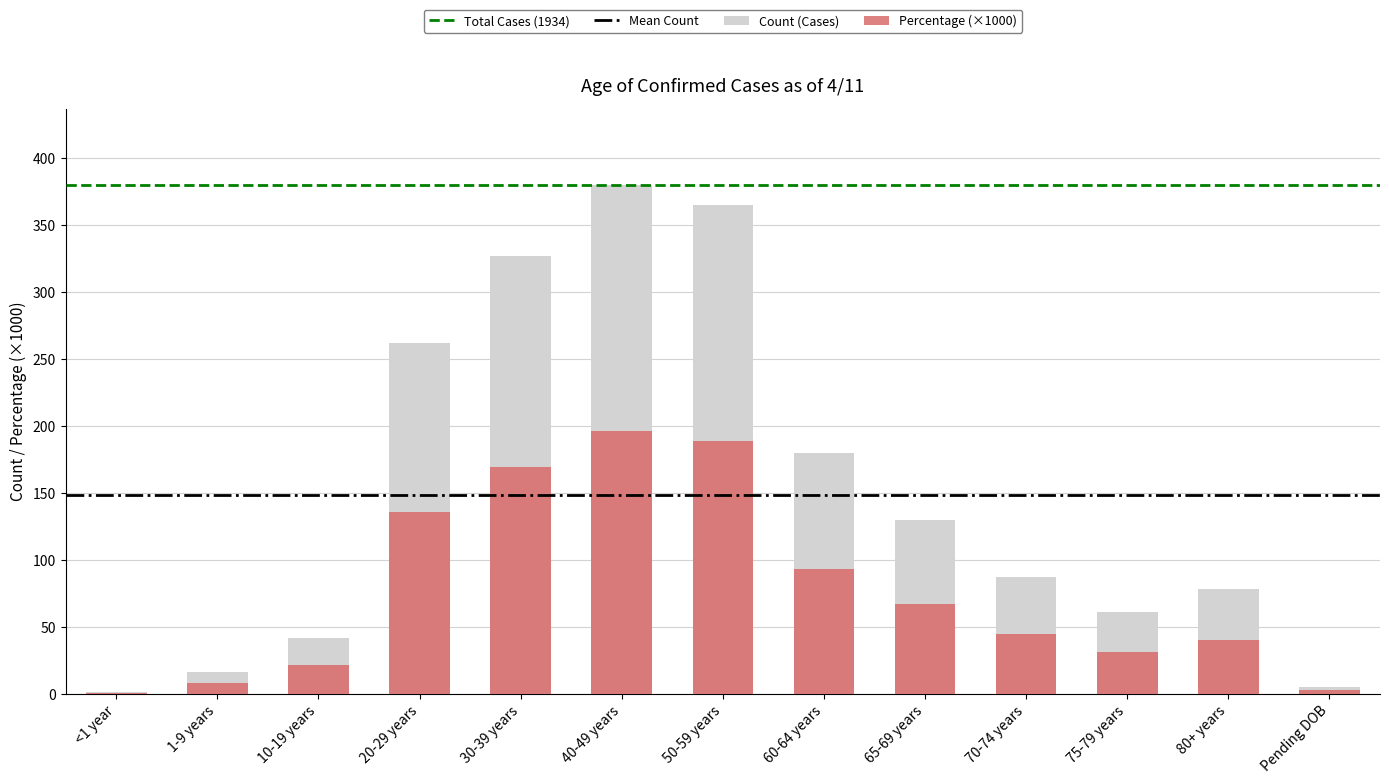

At 10-19 years, list the series in order from largest to smallest.

Count, Percentage